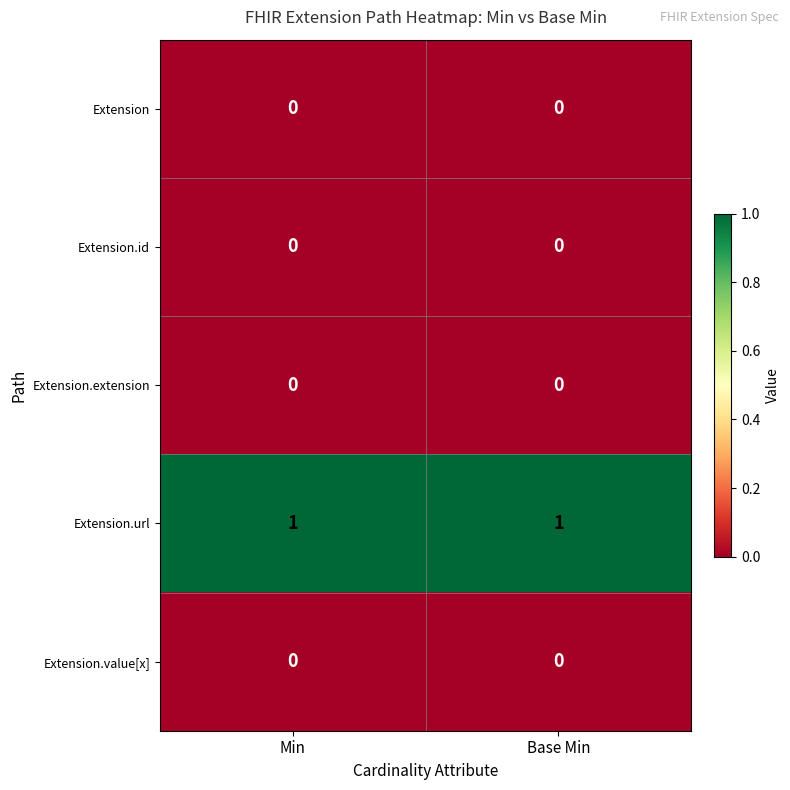

What is the total value across all series at Min?

1